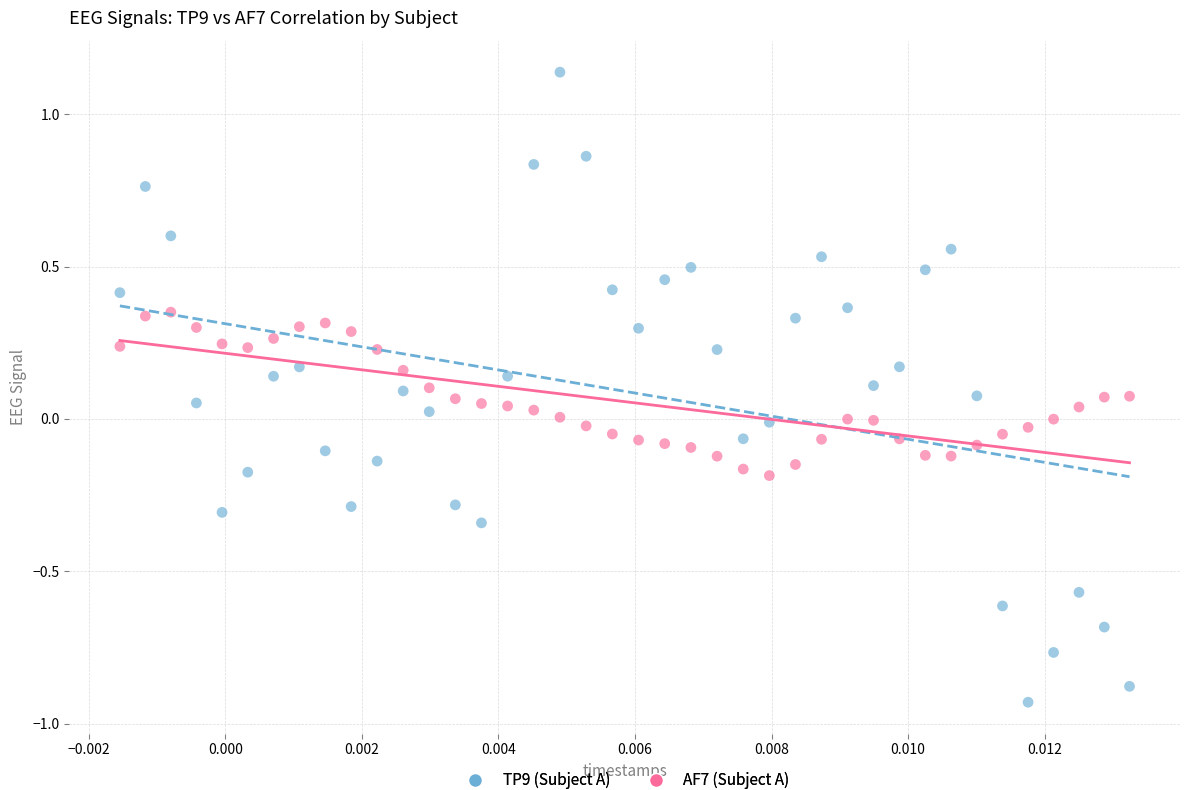

Which series reaches the minimum Y coordinate?

TP9 (Subject A)